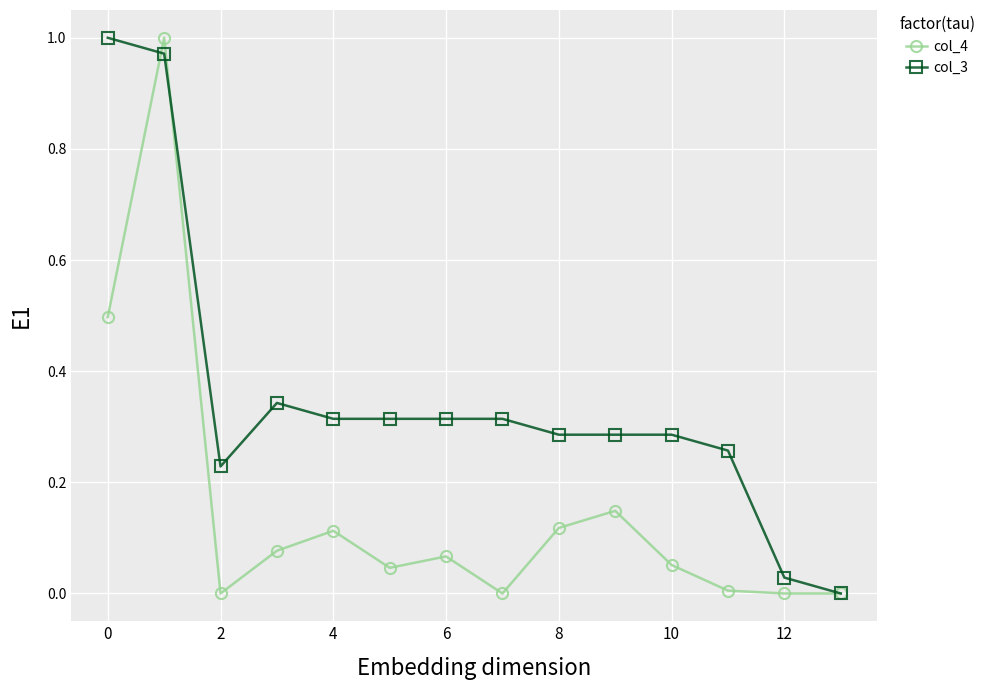

Rank the series by their average value, from lowest to highest.

col_4, col_3